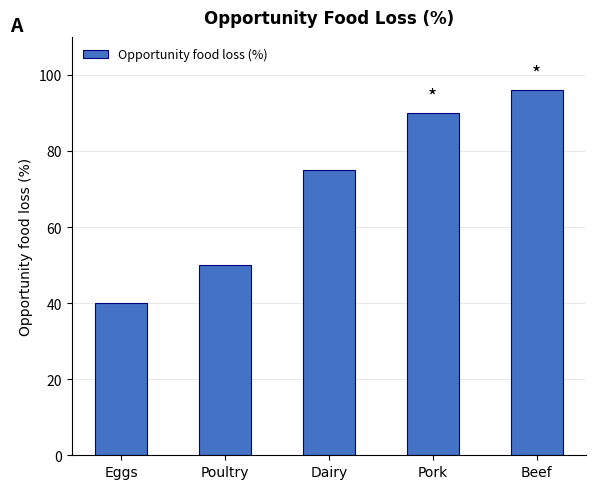

Count the number of categories in the chart.

5